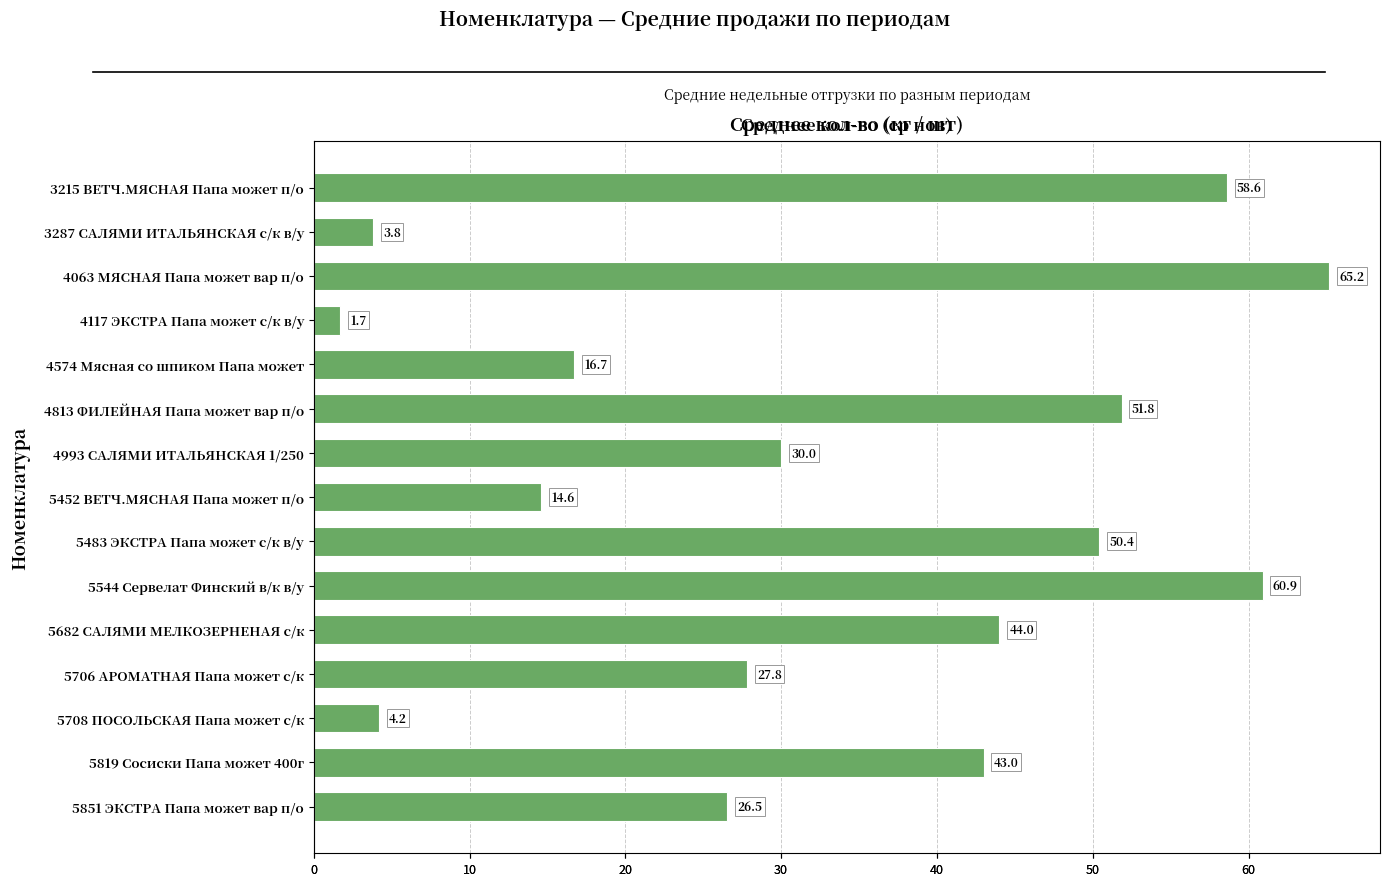

Reading left to right, what are all the values shown in this chart?

58.6	3.8	65.2	1.7	16.7	51.8	30.0	14.6	50.4	60.9	44.0	27.8	4.2	43.0	26.5